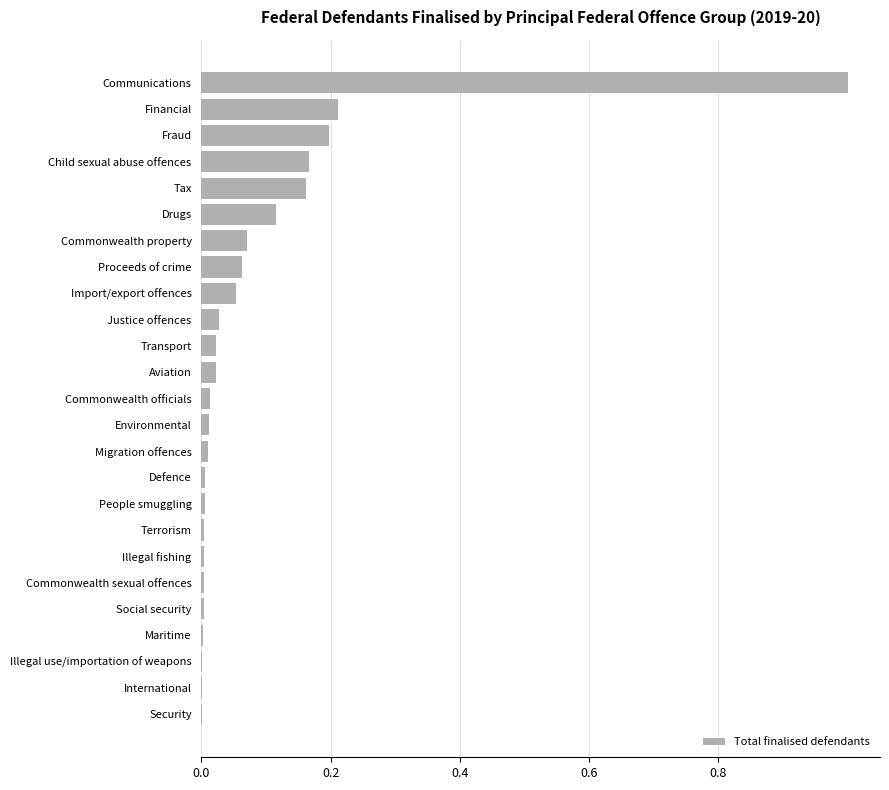

Are the bars horizontal?

Yes